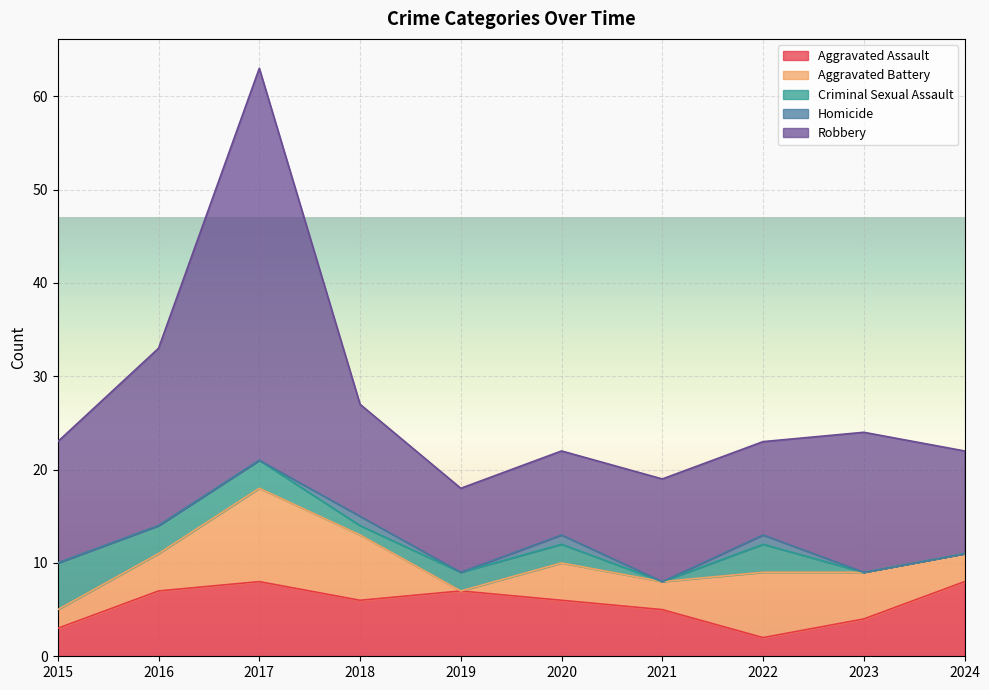

Is it true that Aggravated Assault equals 5 at 2019?

False